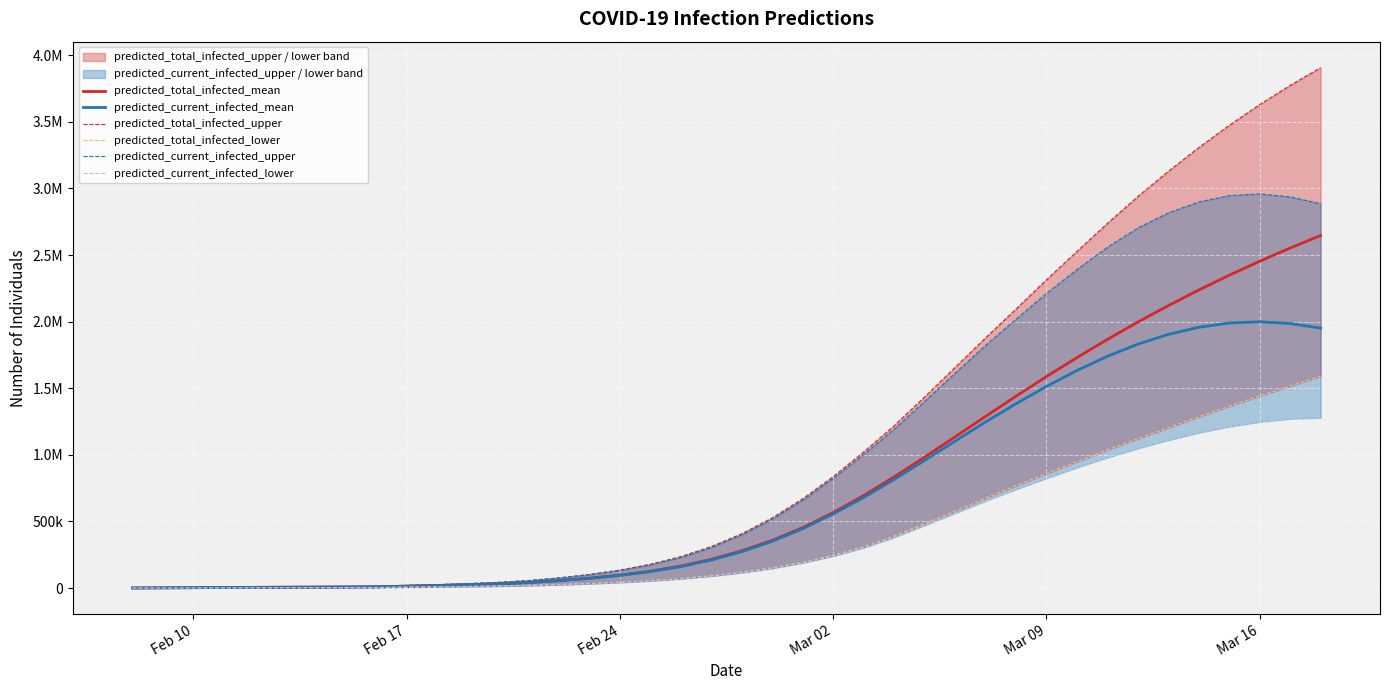

How many values in the predicted_current_infected_upper series are below 399627?

20